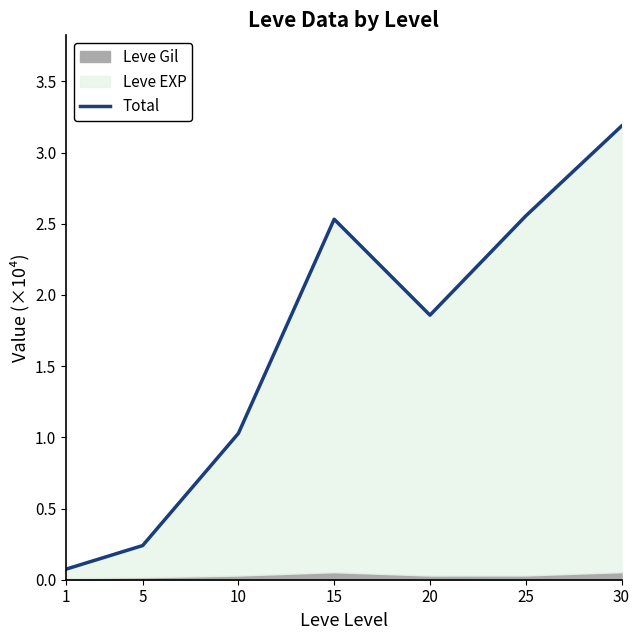

Where is the first local maximum?

15